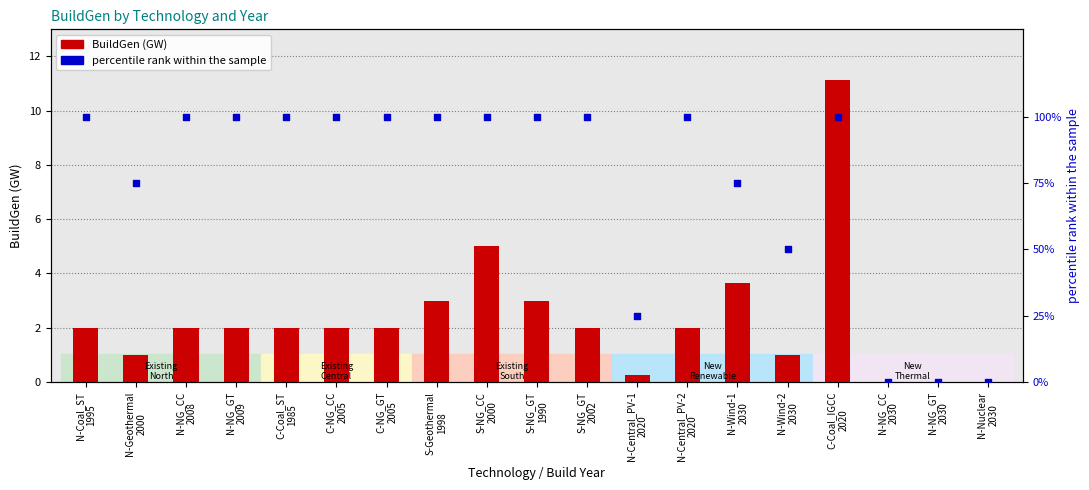

Which series has the largest Y range (max minus min)?

percentile rank within the sample